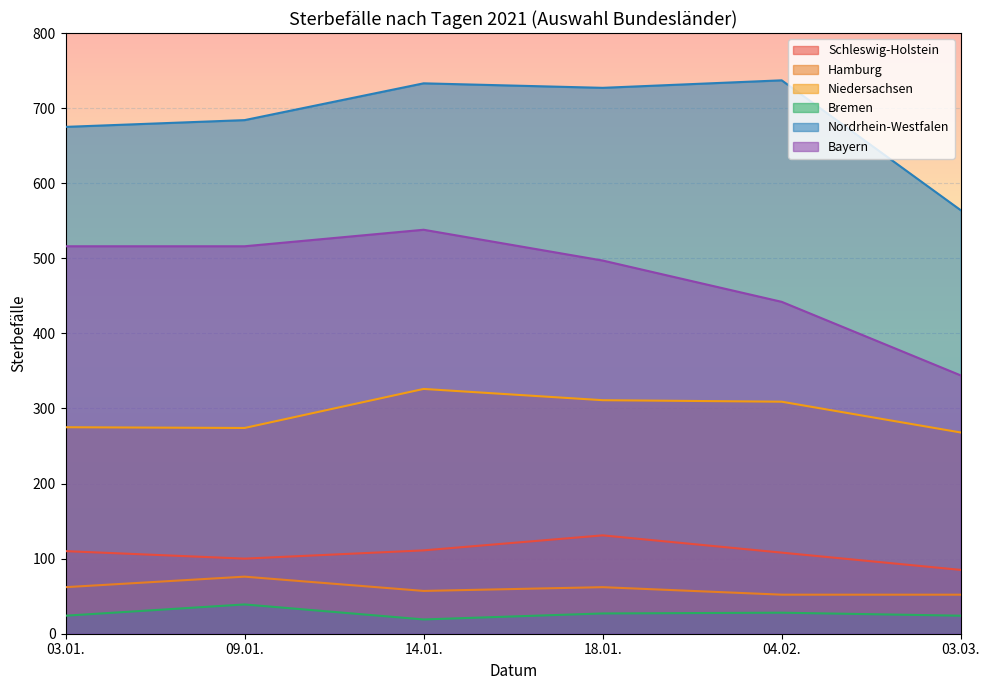

True or false: Hamburg has a value of 42 at 03.01..

False